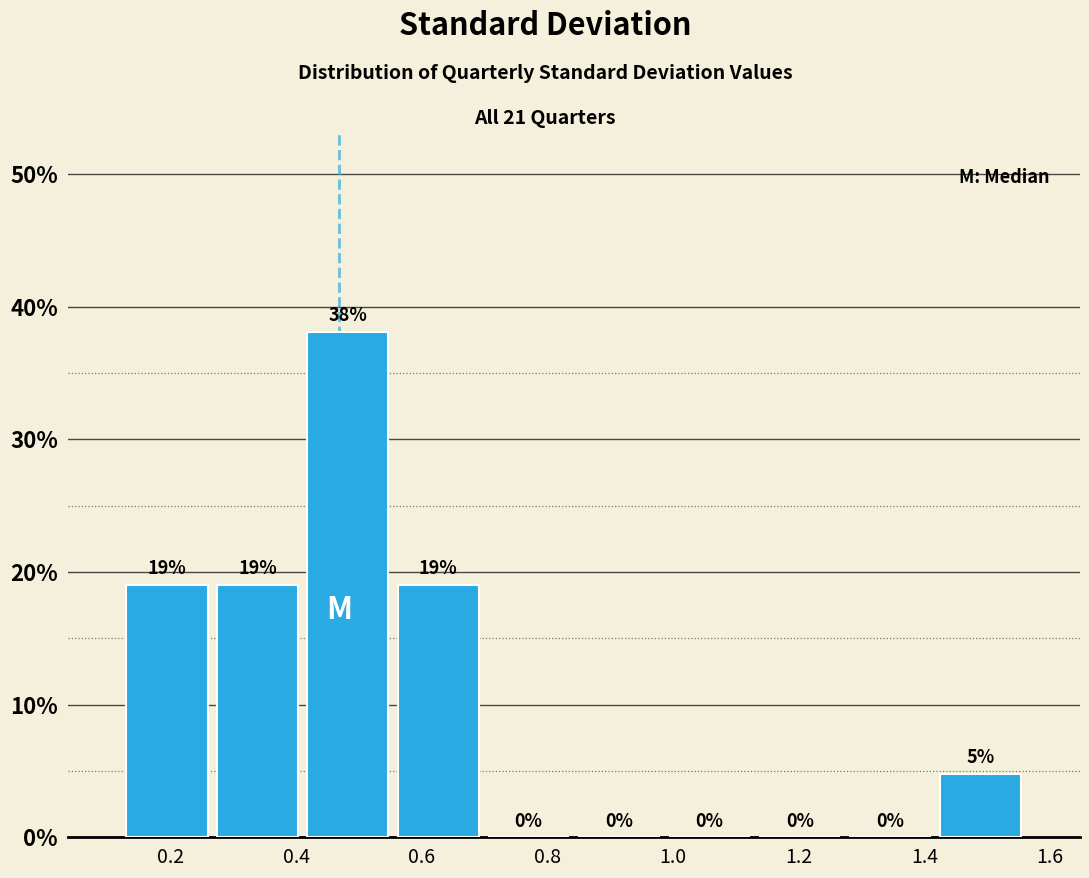

Which range on the x-axis has the tallest bar?

0.42 to 0.56